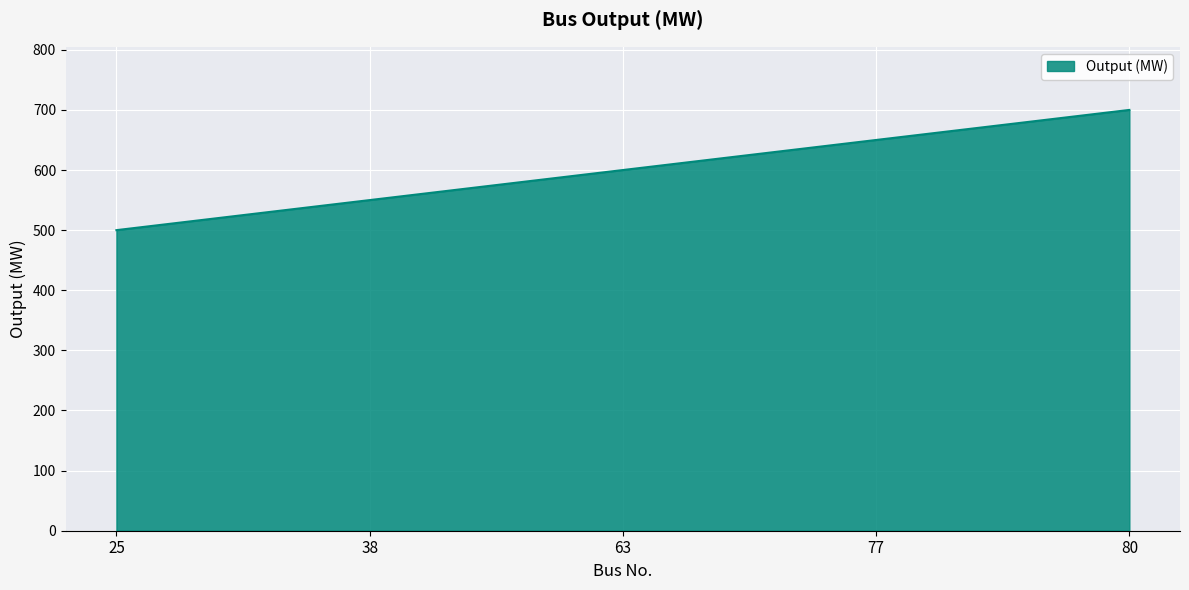

What is the difference between the maximum and minimum values?

200